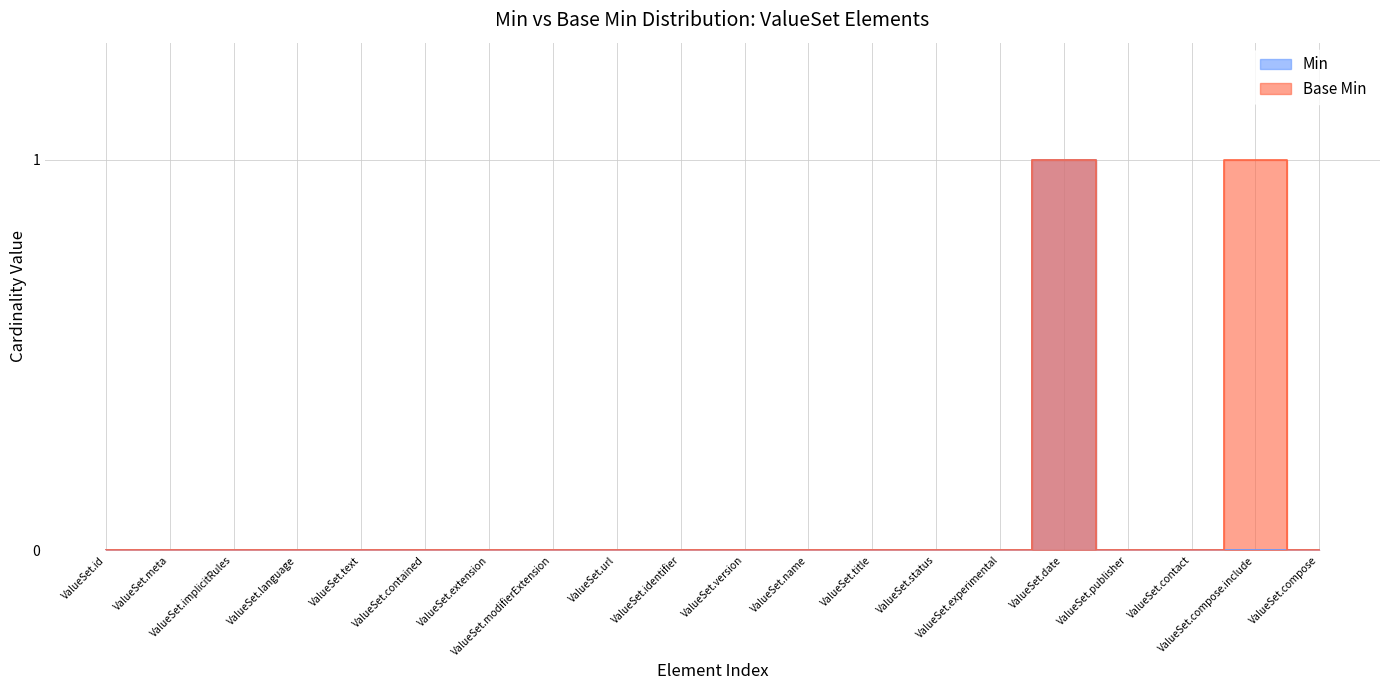

Between ValueSet.id and ValueSet.extension, which is larger?

ValueSet.id